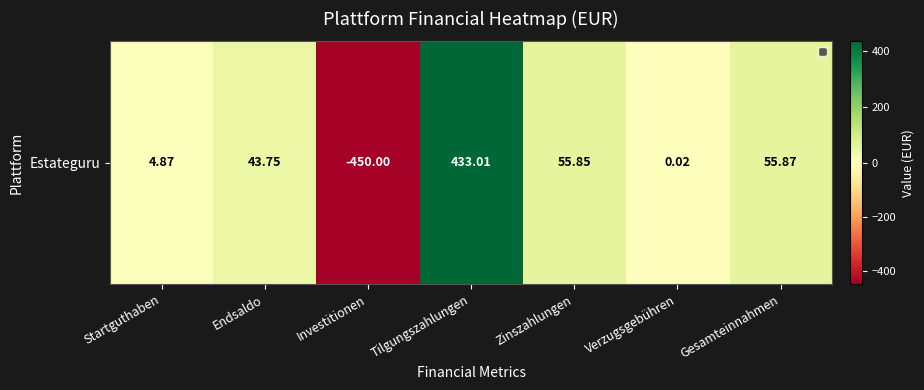

Which category has the highest value across all series?

Tilgungszahlungen